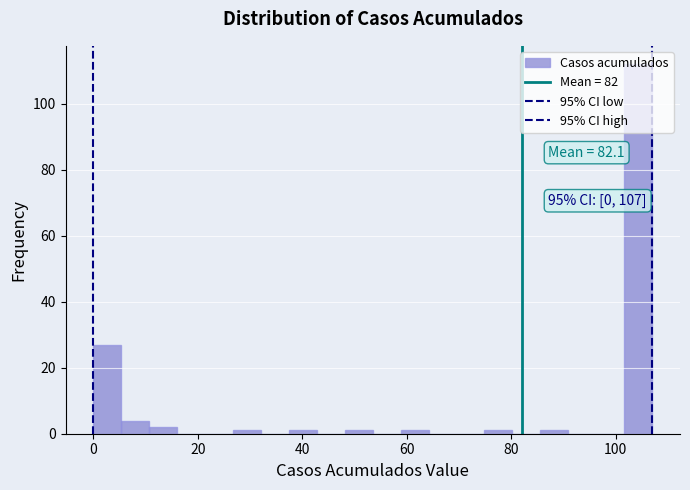

Around what value on the x-axis is the tallest bar? Give the approximate position of its centre, as read against the axis.

104